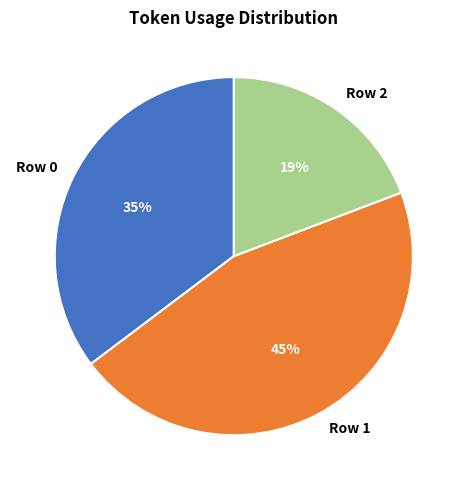

True or false: Row 1 accounts for 45% of the total.

True